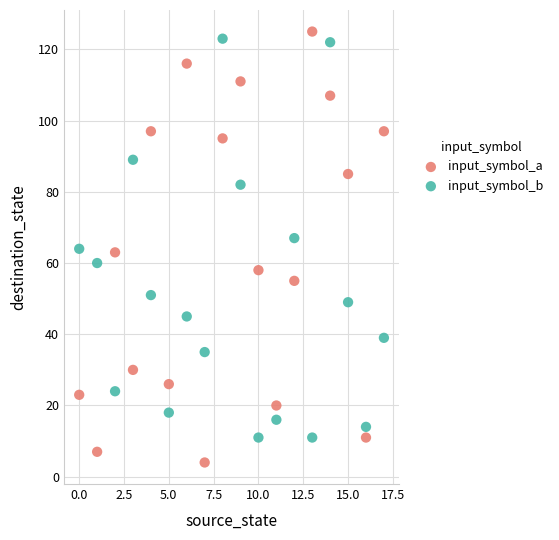

Which series has the largest Y range (max minus min)?

input_symbol_a